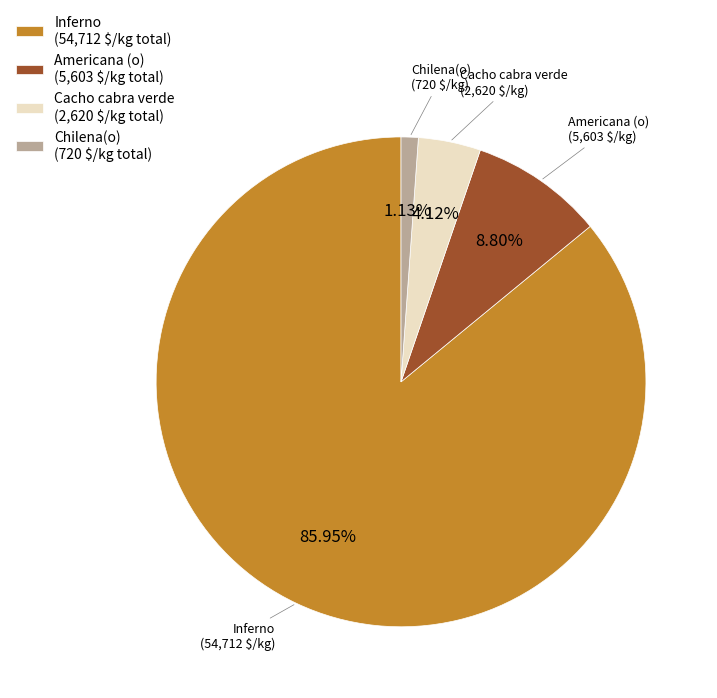

Do Chilena(o) and Americana (o) together represent more than half of the pie?

No